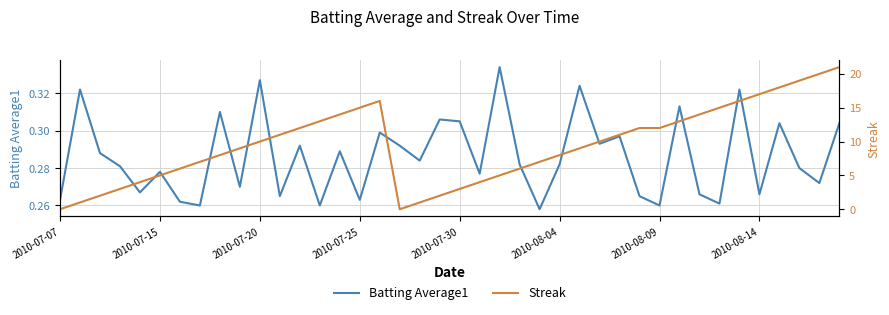

The Batting Average1 series shows 0.4 at 17. True or false?

False